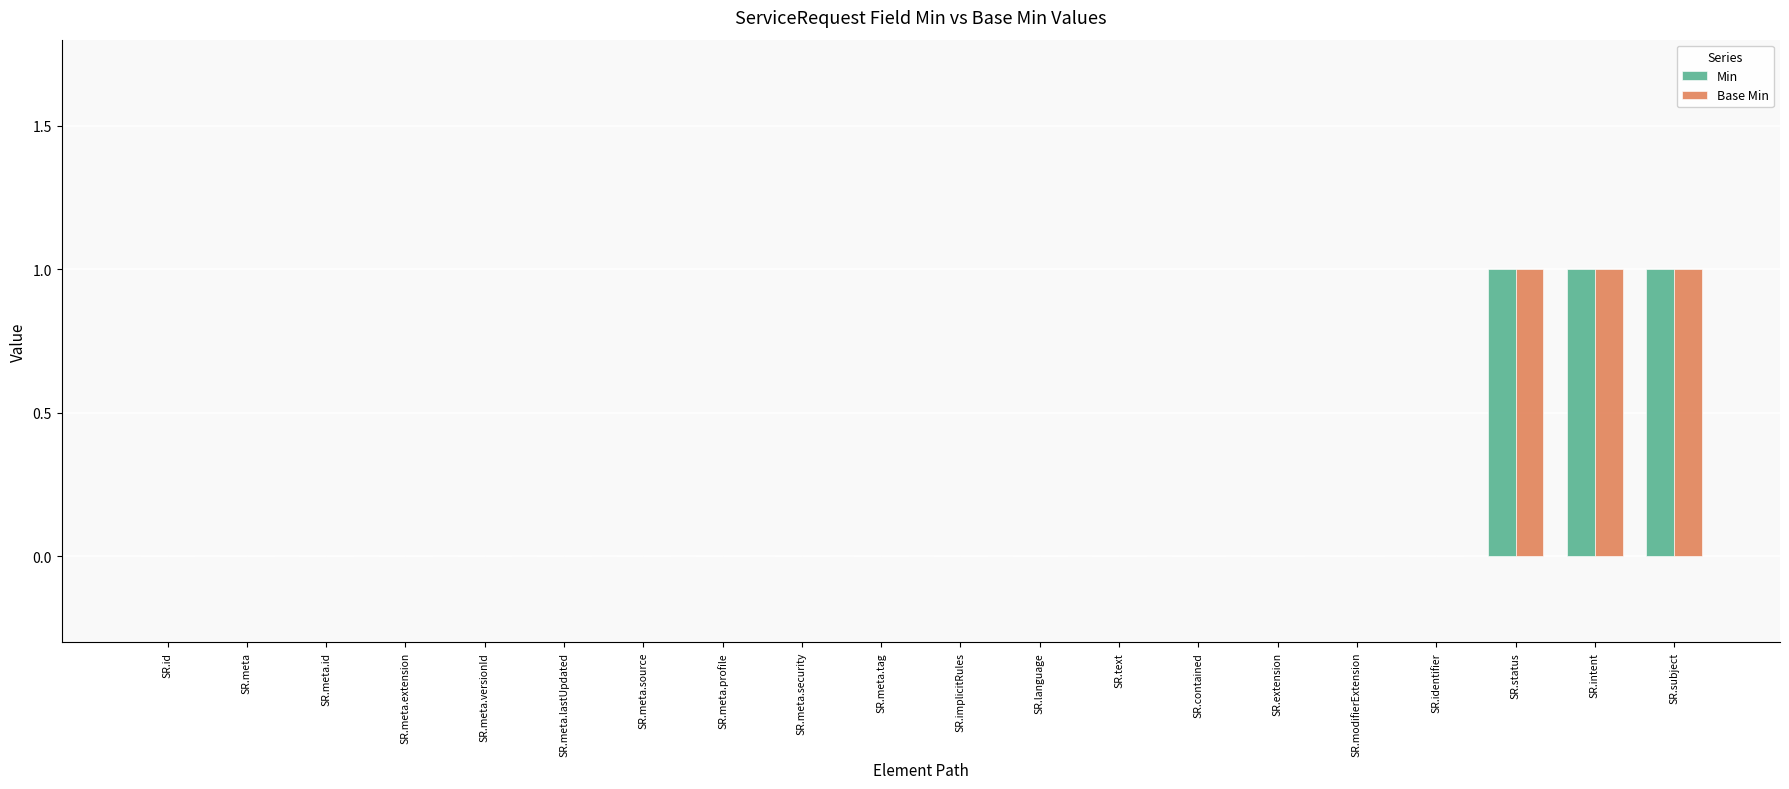

True or false: Base Min has a value of 2 at SR.subject.

False